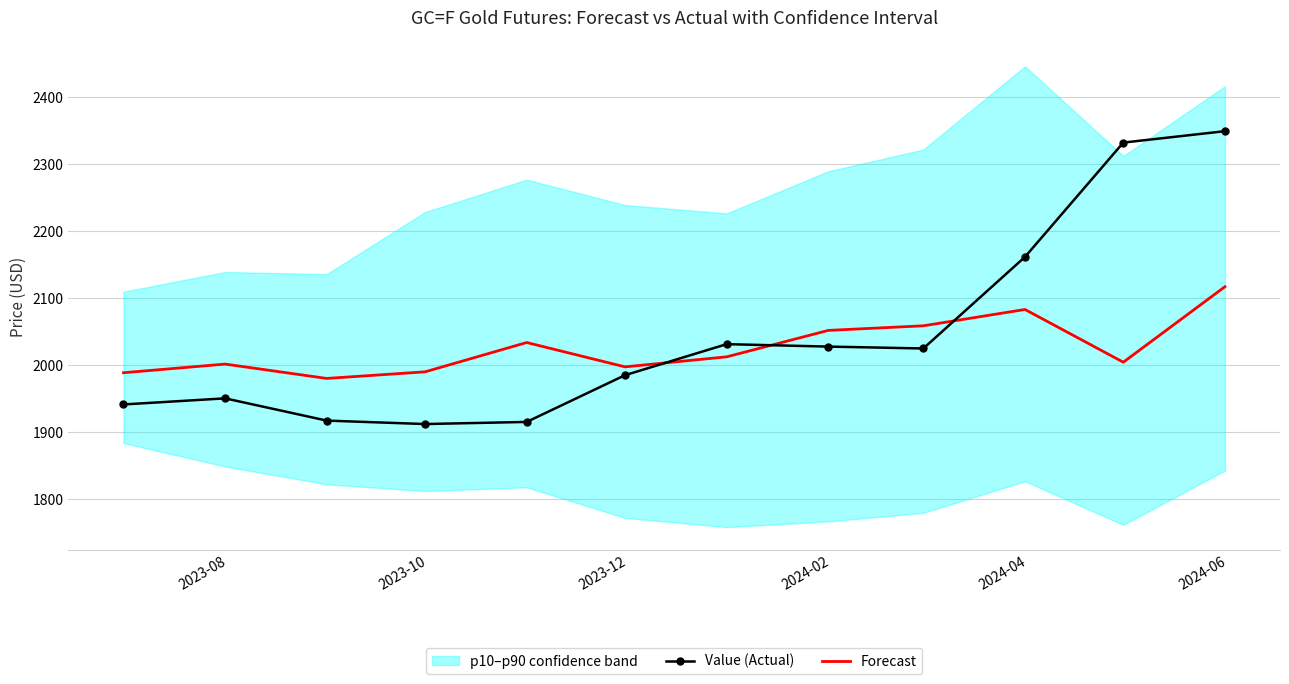

Reading right to left, list all the values displayed in this chart.

Value (Actual): 2349.6	2332.6	2161.9	2025.2	2028.0	2031.7	1985.4	1915.6	1912.4	1917.6	1950.8	1941.7
Forecast: 2117.4	2004.7	2083.5	2059.1	2052.2	2012.8	1997.8	2034.1	1990.4	1980.5	2001.9	1989.0